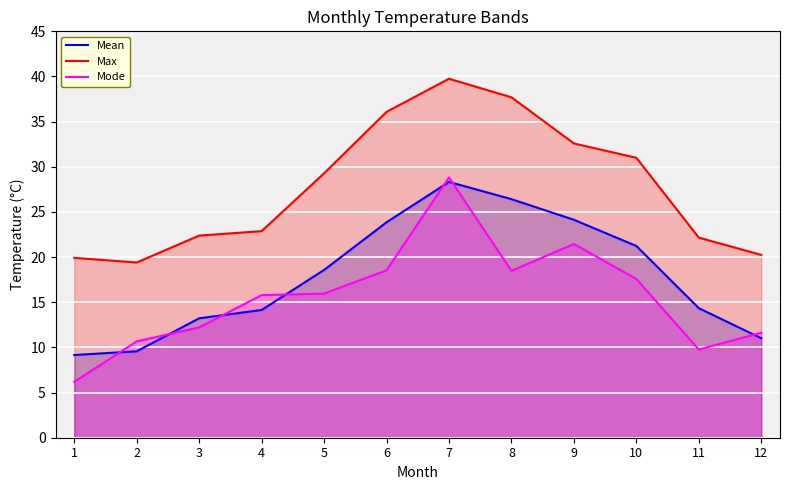

Reading right to left, what are all the values shown in this chart?

Mean: 11.0	14.3	21.2	24.1	26.4	28.3	23.9	18.6	14.1	13.2	9.6	9.2
Max: 20.2	22.2	31.0	32.6	37.7	39.8	36.1	29.3	22.9	22.4	19.4	19.9
Mode: 11.6	9.8	17.6	21.5	18.5	28.8	18.5	16.0	15.8	12.2	10.7	6.2